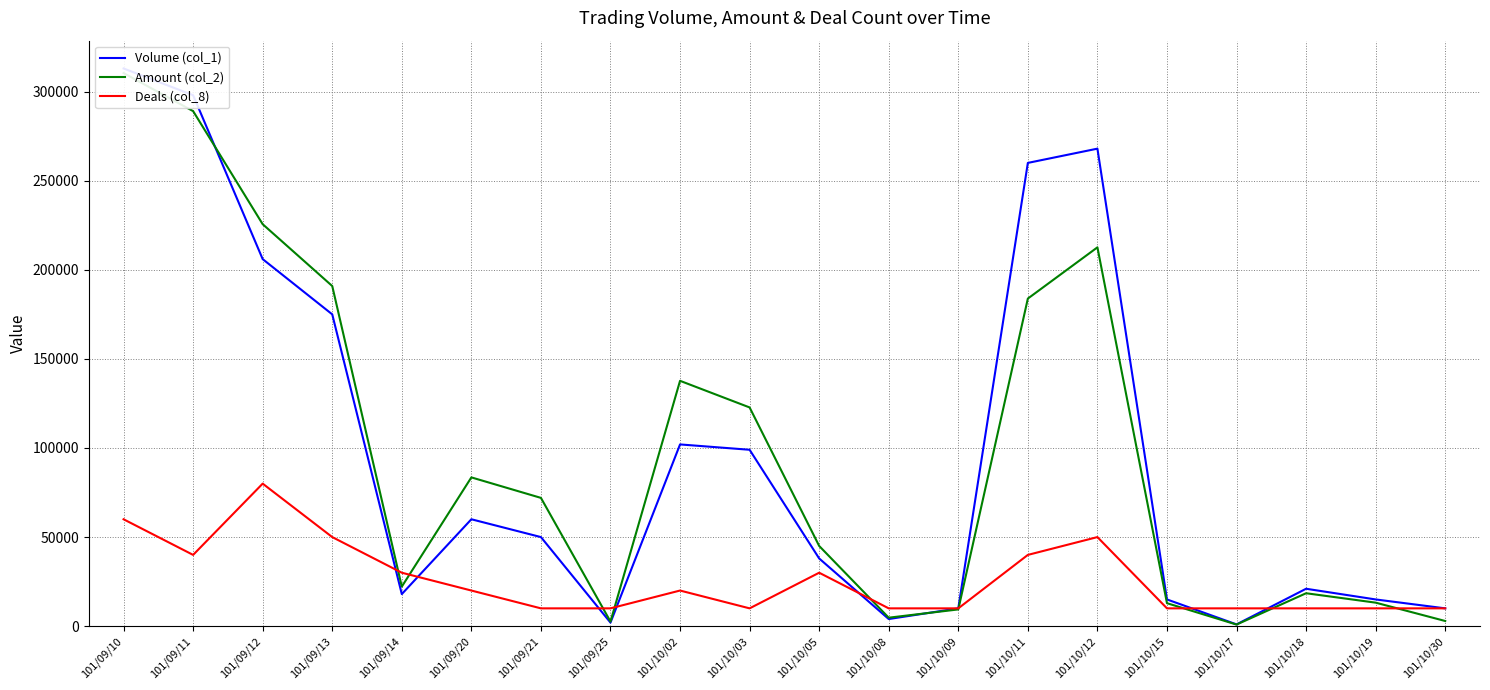

What is the maximum value shown in the chart?

313000